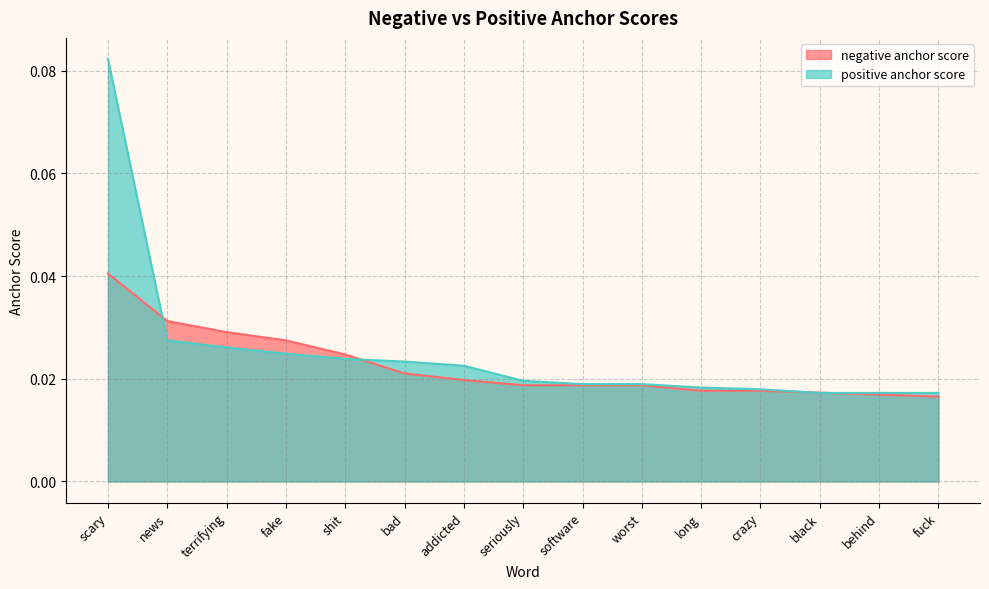

Which has a higher value, software or crazy?

software